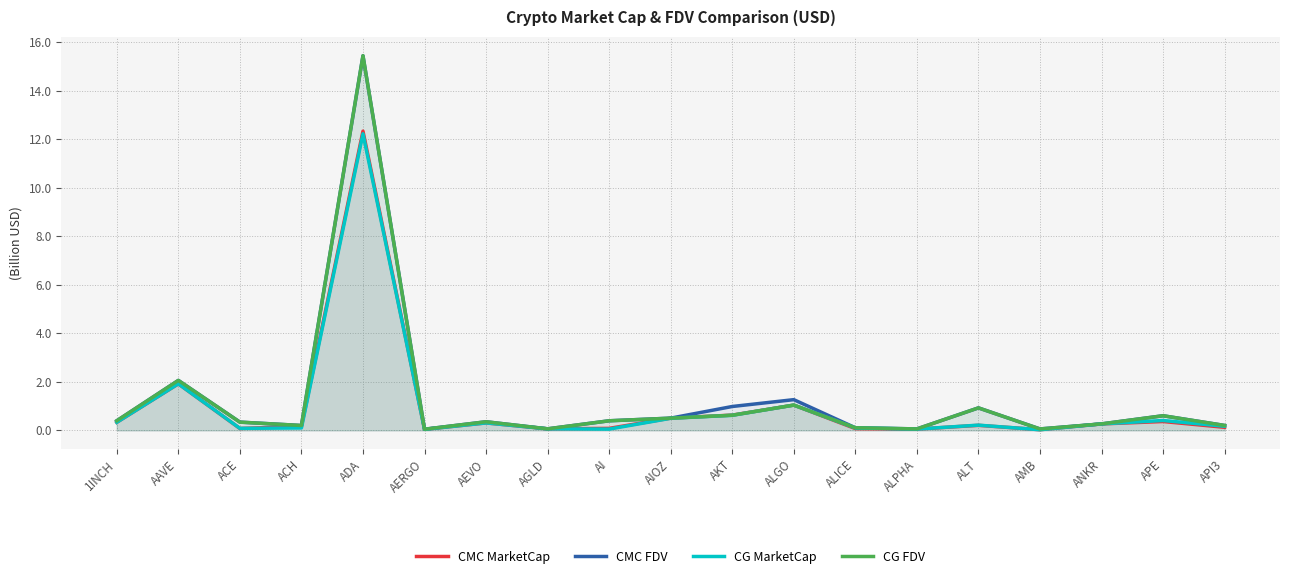

What is the label of the 15th point from the left?

ALT